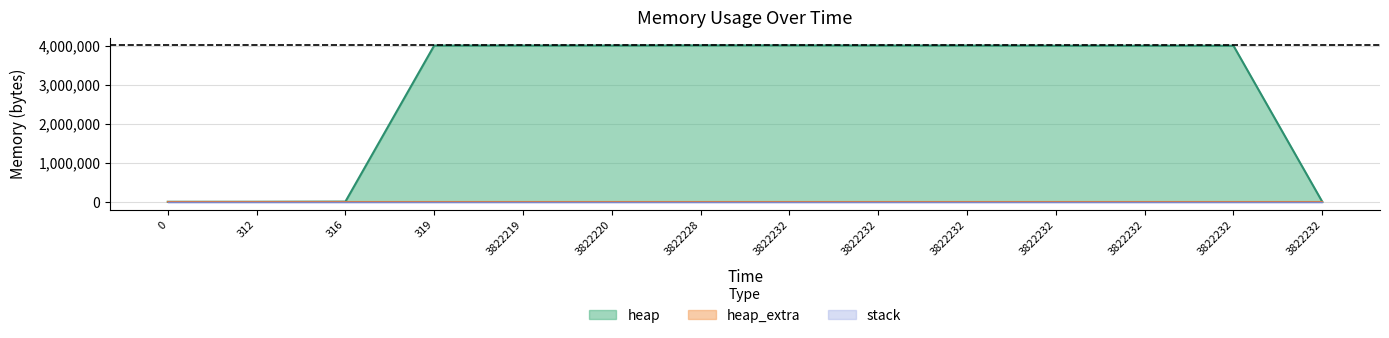

At which category is the sum across all series the highest?

3822228